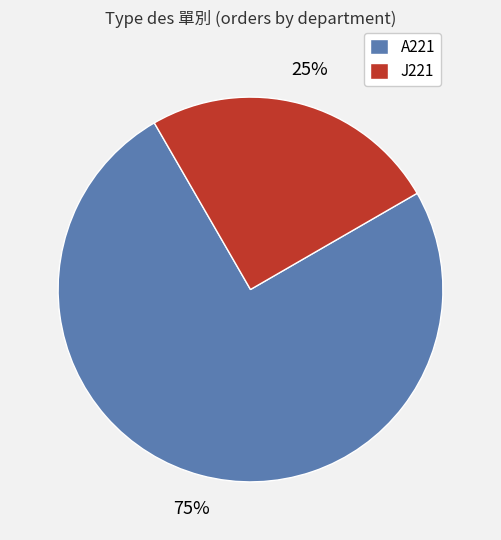

Between A221 and J221, which is larger?

A221